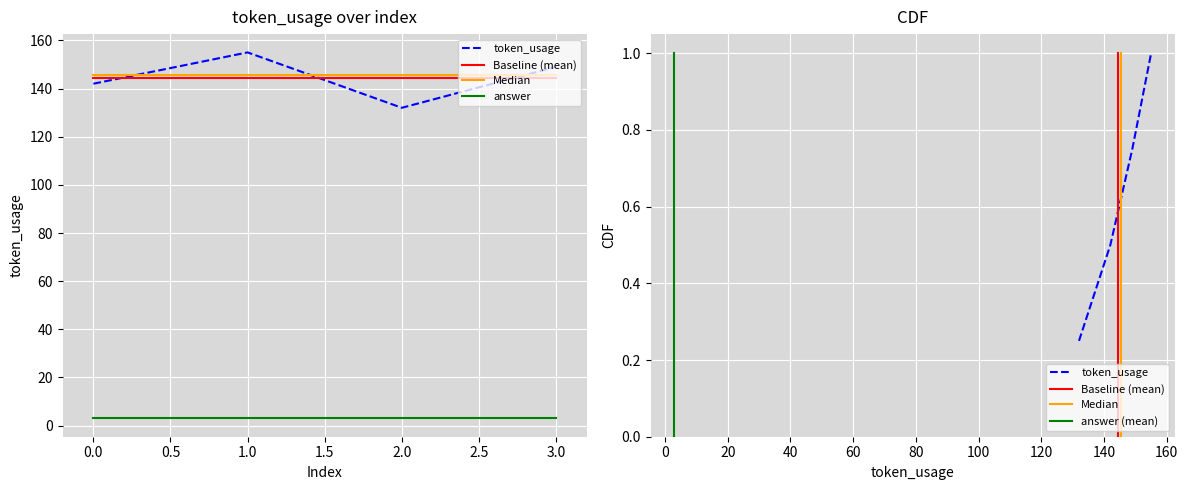

What is the maximum value shown in the chart?

155